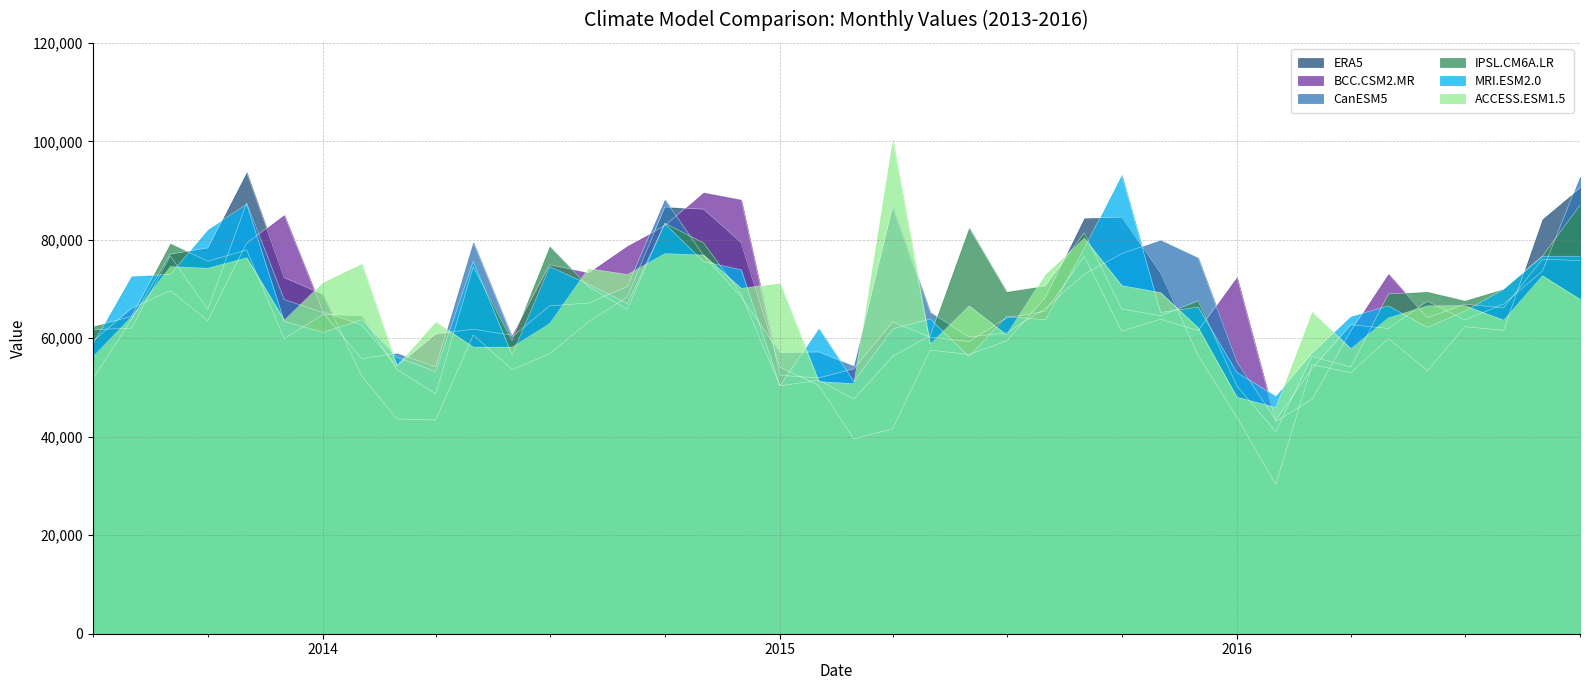

At which category does CanESM5 reach its first local peak?

2013-09-01